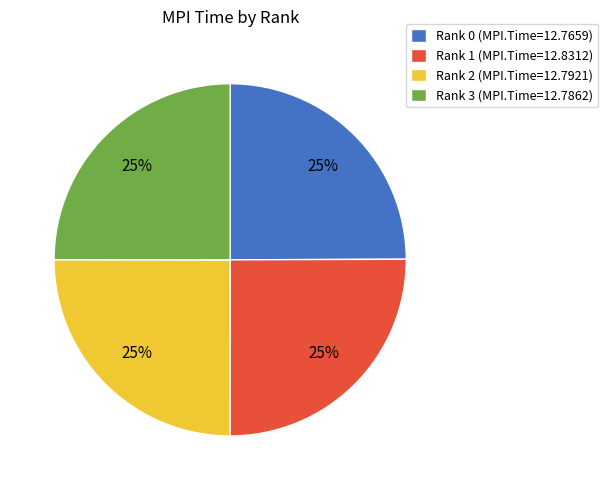

The Rank 2 slice represents 37% of the pie. True or false?

False